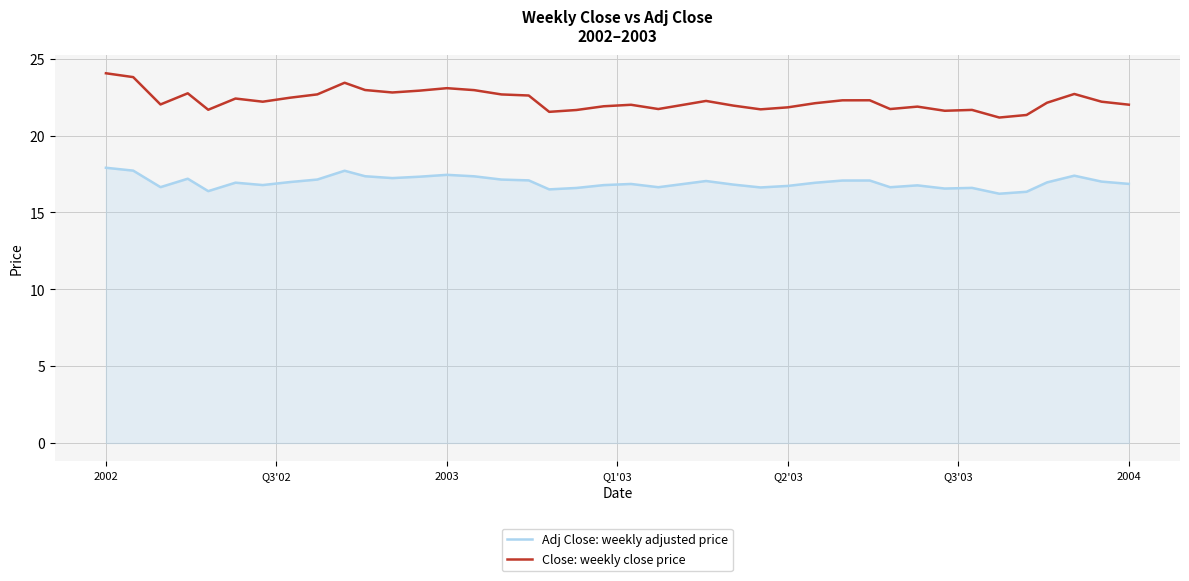

At how many categories does at least one series exceed 21?

40